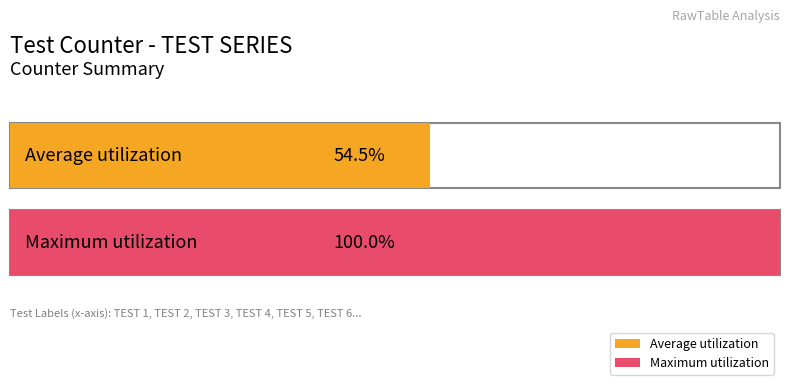

Is it true that the value at TEST 3 is 2?

False